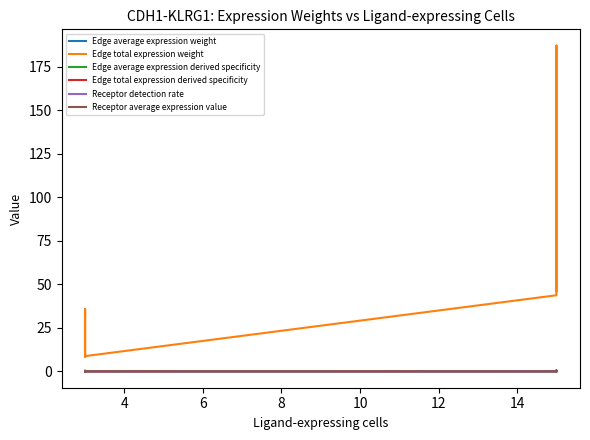

How many interior local valleys does the Edge average expression derived specificity series have?

2